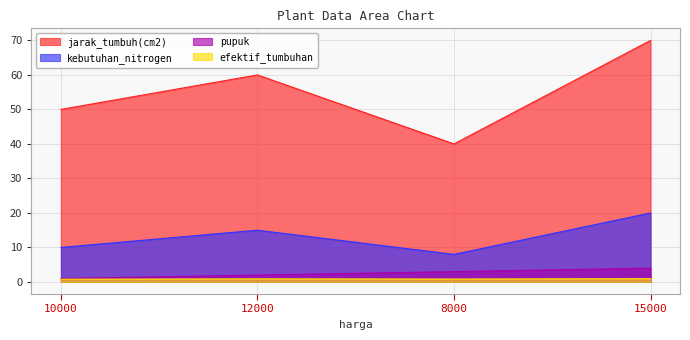

How many lines are shown in the chart?

4